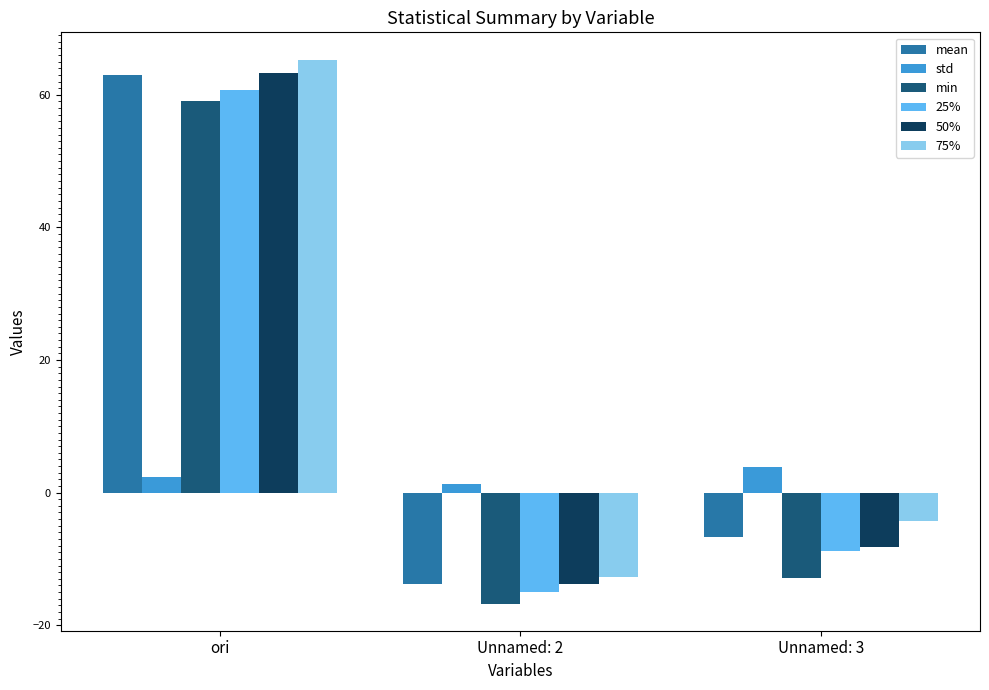

What is the average value of the mean series?

14.1